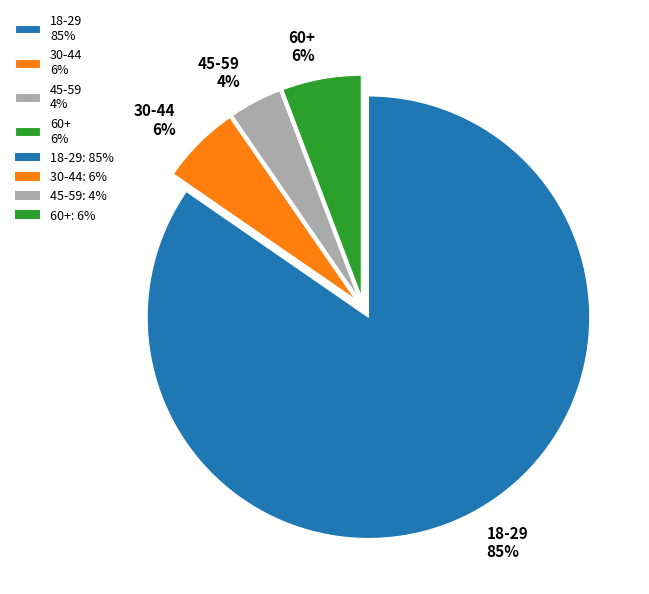

Which category has the smallest portion of the pie?

45-59